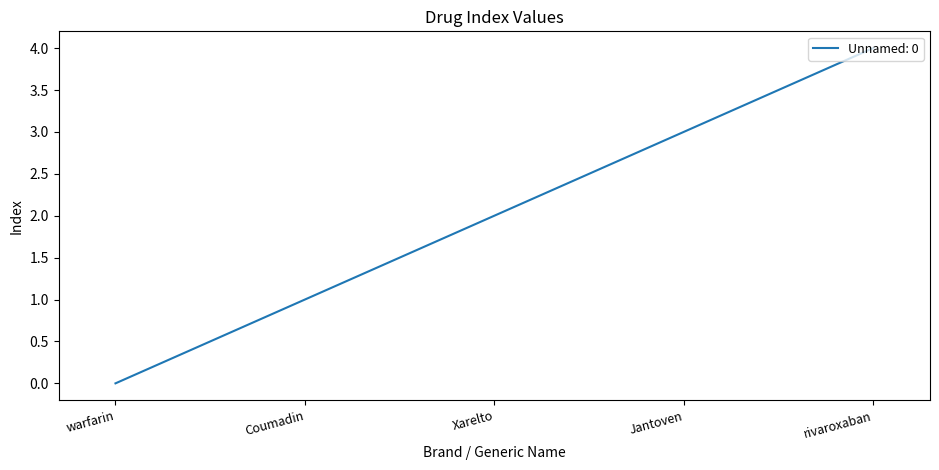

Reading right to left, extract all data points from this chart.

4	3	2	1	0